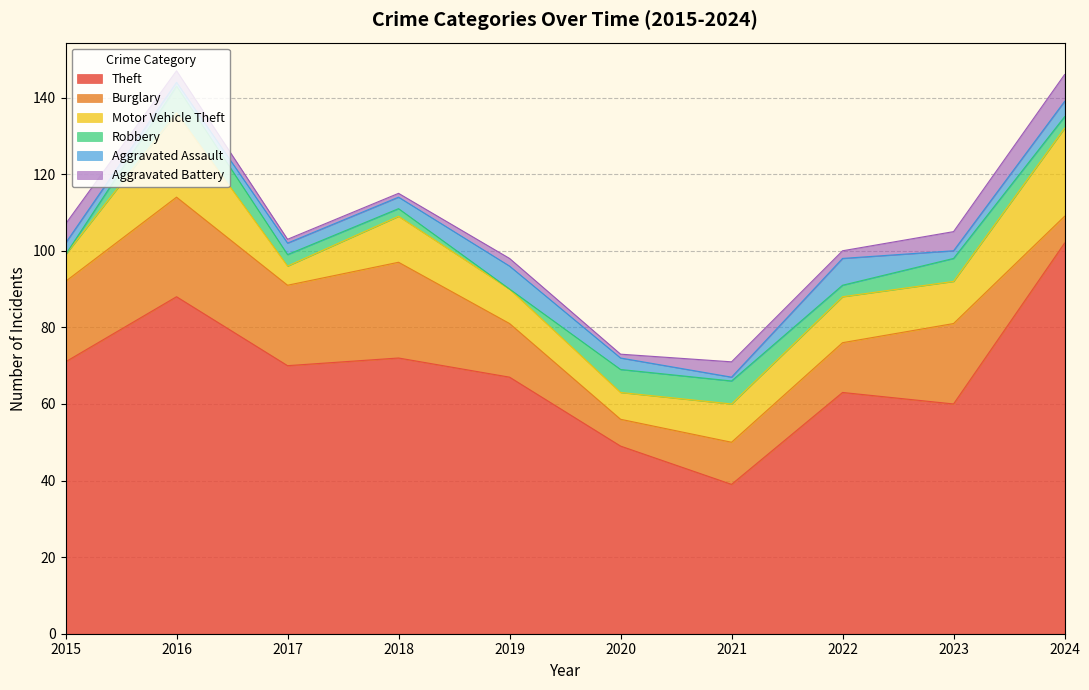

What is the value of the Motor Vehicle Theft point at the 4th from the left?

12